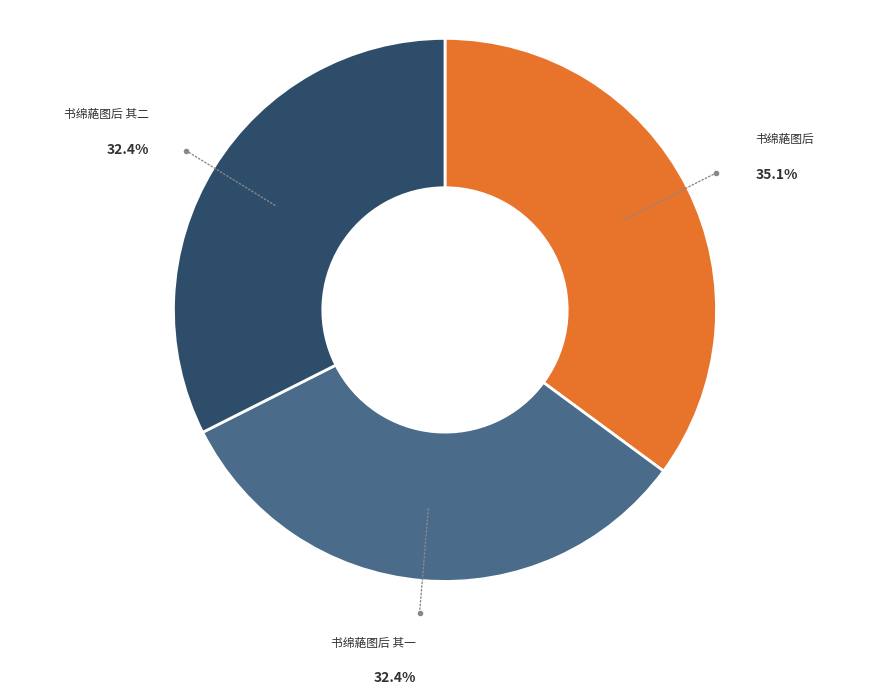

True or false: 书绵蕝图后 accounts for 35% of the total.

True